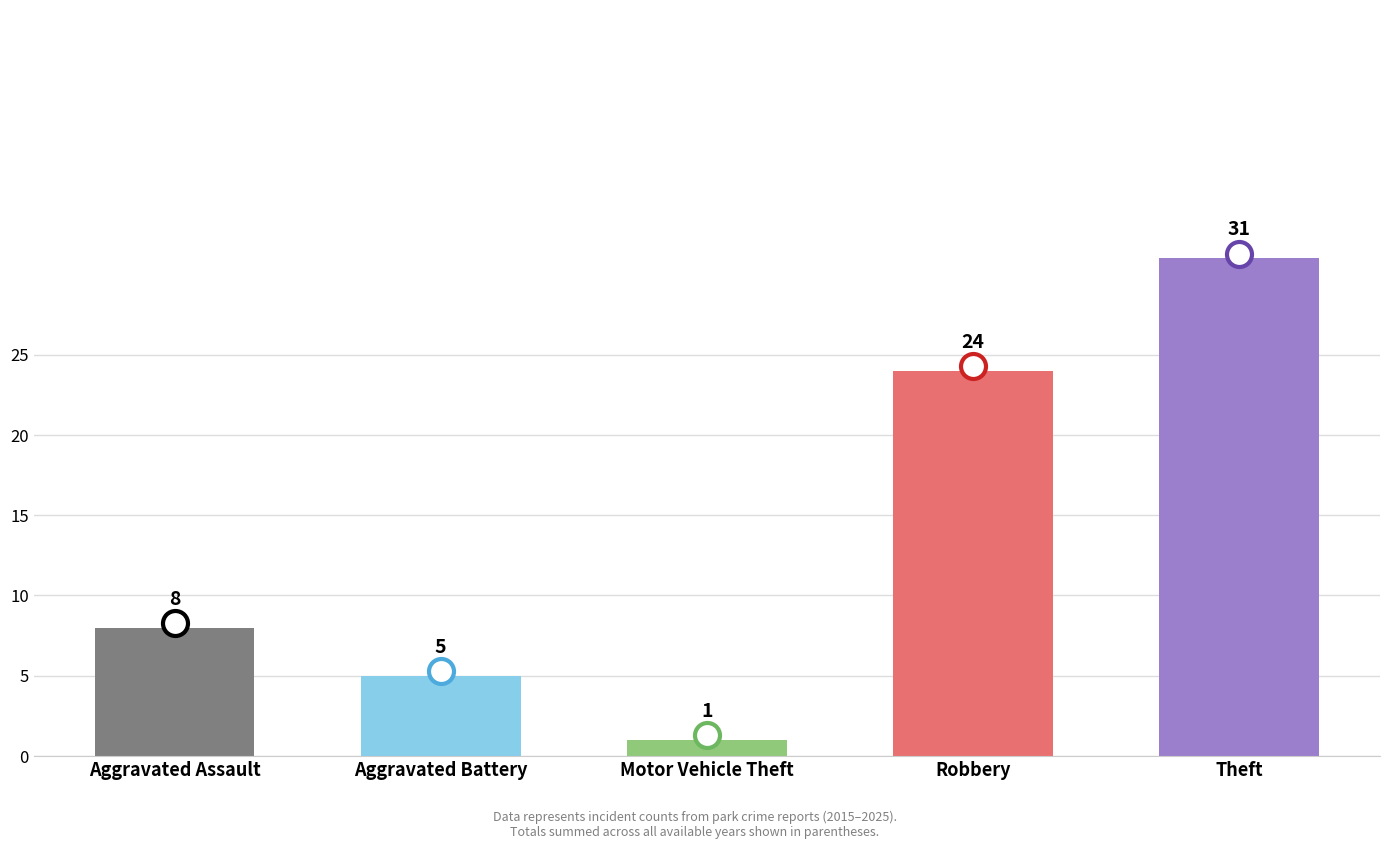

How many distinct data groups are displayed?

1